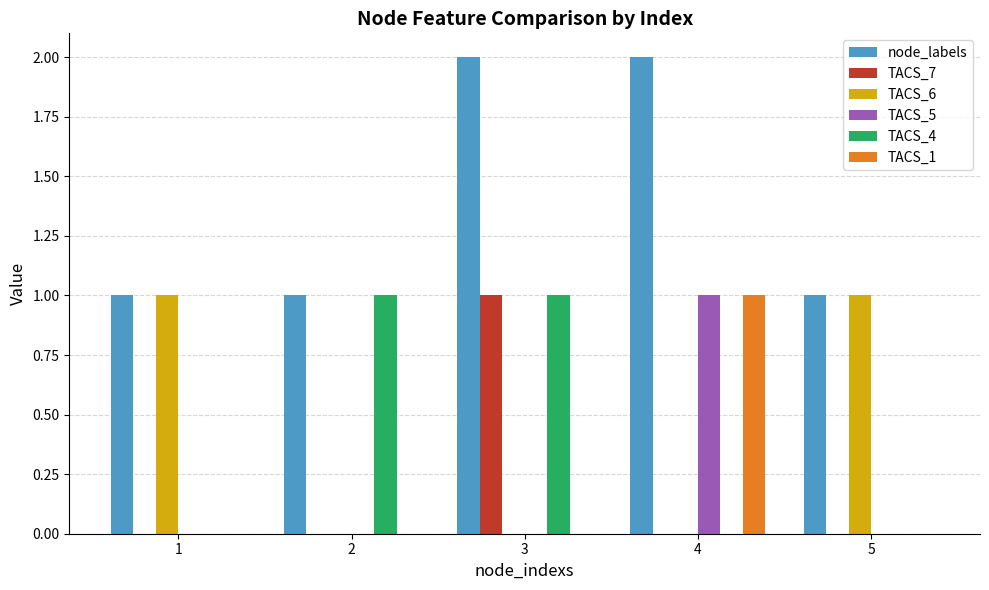

Is it true that TACS_7 equals 0 at 1?

True